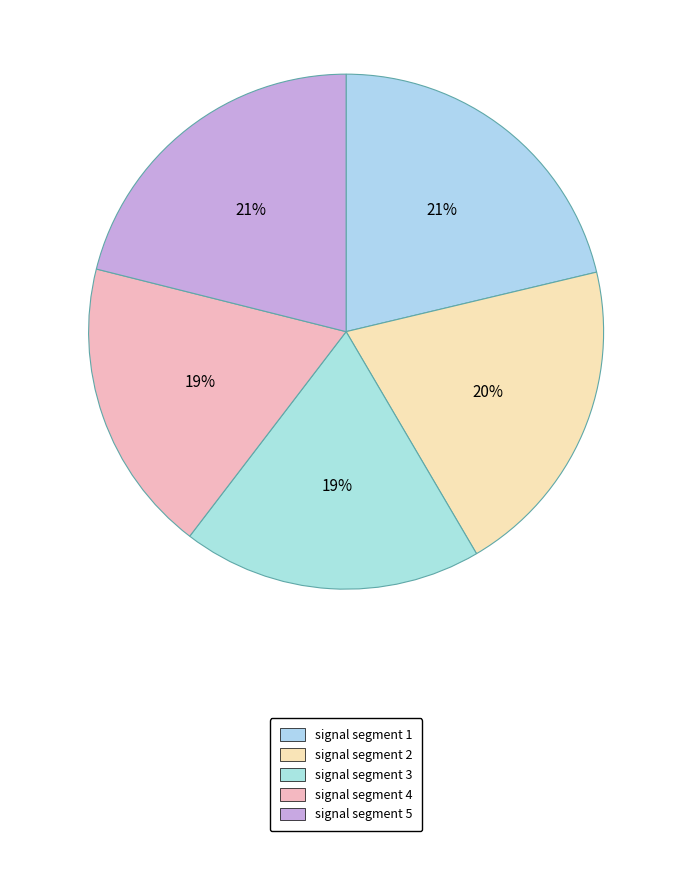

How many slices are in this pie chart?

5